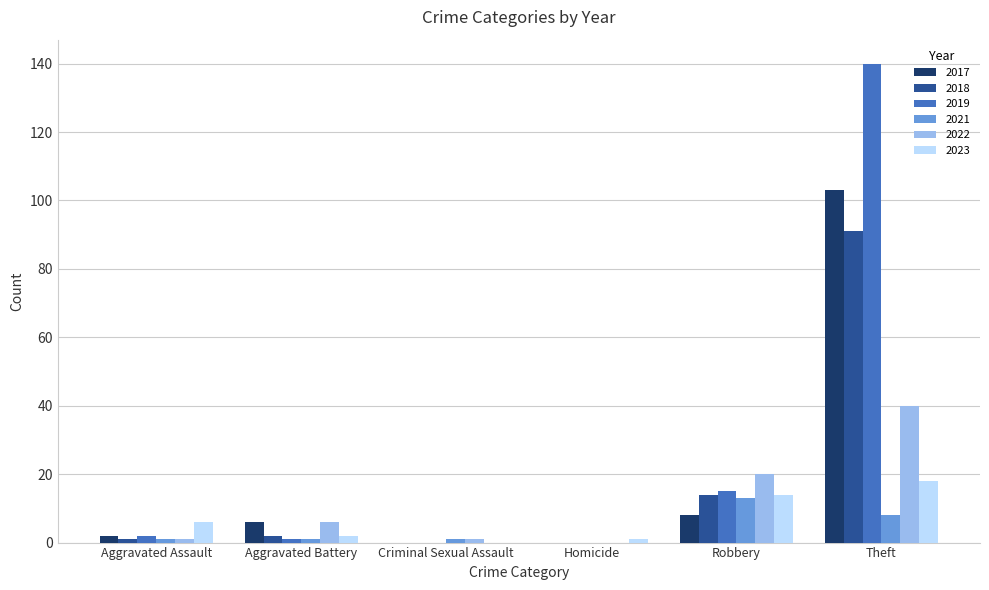

What is the sum of all 2017 values?

119